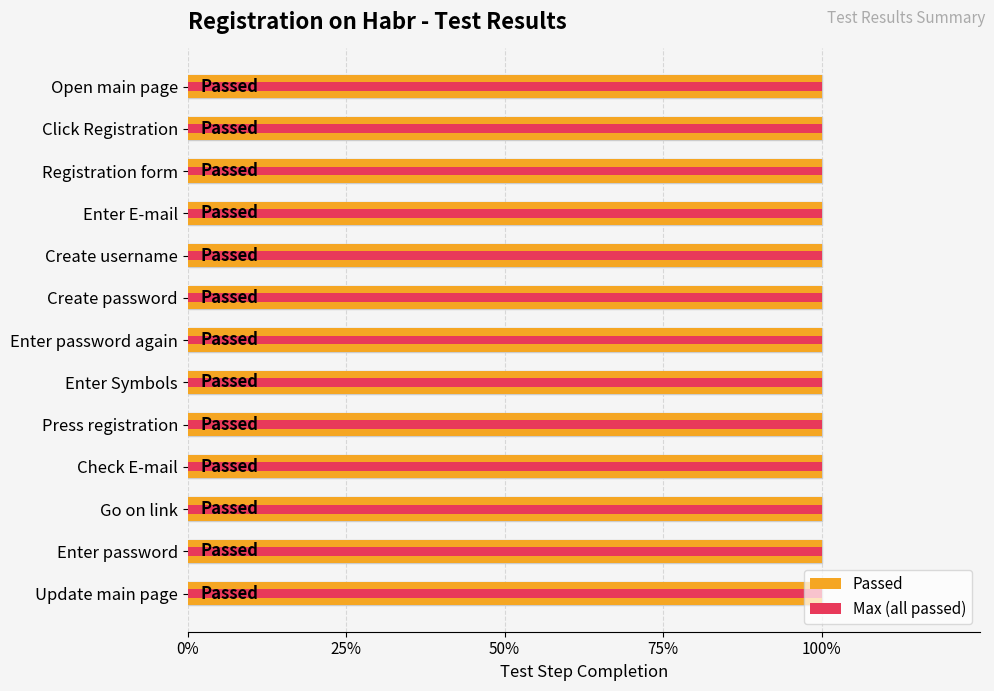

How many groups of bars are there?

13